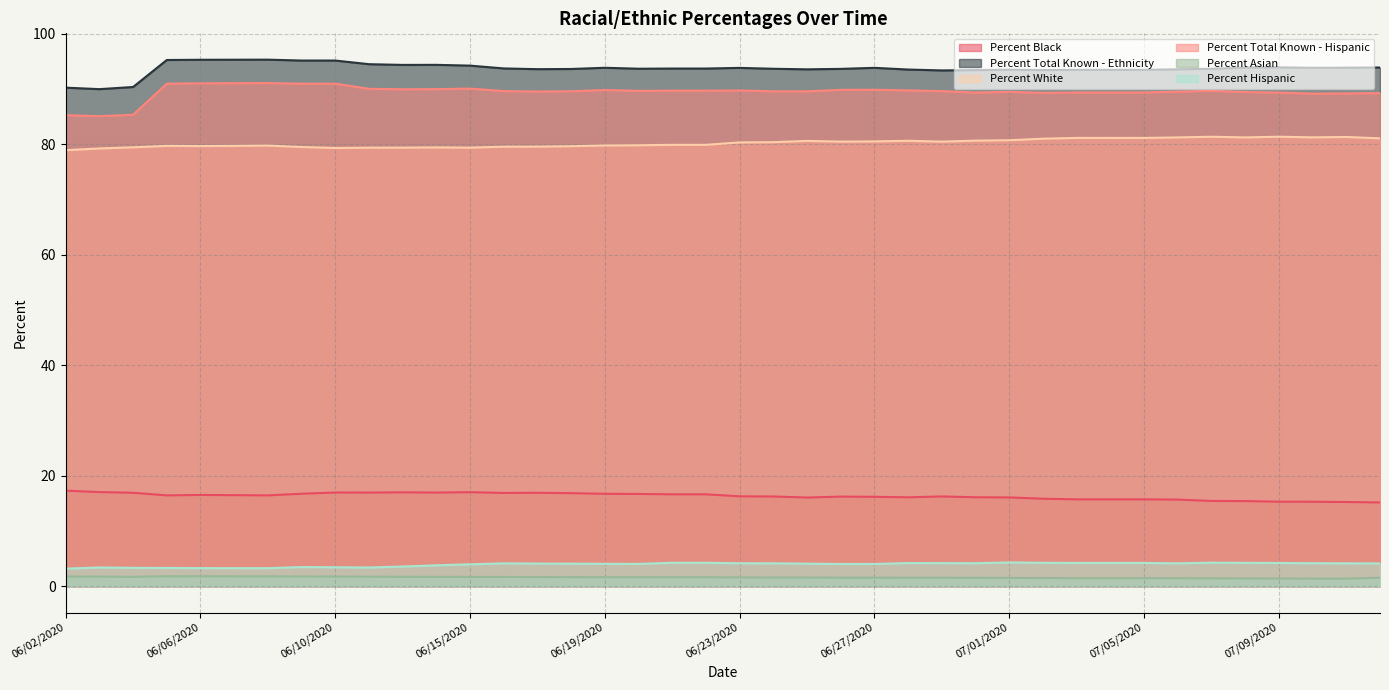

Reading left to right, what are all the values shown in this chart?

Percent Black: 06/02/2020=17.3	06/03/2020=17.0	06/04/2020=16.9	06/05/2020=16.4	06/06/2020=16.5	06/07/2020=16.5	06/08/2020=16.4	06/09/2020=16.7	06/10/2020=17.0	06/11/2020=16.9	06/13/2020=17.0	06/14/2020=16.9	06/15/2020=17.0	06/16/2020=16.9	06/17/2020=16.9	06/18/2020=16.8	06/19/2020=16.7	06/20/2020=16.7	06/21/2020=16.6	06/22/2020=16.6	06/23/2020=16.3	06/24/2020=16.2	06/25/2020=16.1	06/26/2020=16.2	06/27/2020=16.2	06/28/2020=16.1	06/29/2020=16.2	06/30/2020=16.1	07/01/2020=16.1	07/02/2020=15.8	07/03/2020=15.7	07/04/2020=15.7	07/05/2020=15.7	07/06/2020=15.7	07/07/2020=15.4	07/08/2020=15.4	07/09/2020=15.3	07/10/2020=15.3	07/11/2020=15.2	07/12/2020=15.2
Percent Total Known - Ethnicity: 06/02/2020=90.3	06/03/2020=90.0	06/04/2020=90.4	06/05/2020=95.3	06/06/2020=95.3	06/07/2020=95.3	06/08/2020=95.3	06/09/2020=95.2	06/10/2020=95.2	06/11/2020=94.5	06/13/2020=94.4	06/14/2020=94.4	06/15/2020=94.3	06/16/2020=93.8	06/17/2020=93.6	06/18/2020=93.7	06/19/2020=93.9	06/20/2020=93.7	06/21/2020=93.7	06/22/2020=93.7	06/23/2020=93.8	06/24/2020=93.7	06/25/2020=93.6	06/26/2020=93.7	06/27/2020=93.9	06/28/2020=93.5	06/29/2020=93.4	06/30/2020=93.5	07/01/2020=93.5	07/02/2020=93.5	07/03/2020=93.5	07/04/2020=93.5	07/05/2020=93.5	07/06/2020=93.6	07/07/2020=93.7	07/08/2020=93.9	07/09/2020=94.0	07/10/2020=93.9	07/11/2020=93.9	07/12/2020=93.9
Percent White: 06/02/2020=79.0	06/03/2020=79.3	06/04/2020=79.5	06/05/2020=79.7	06/06/2020=79.7	06/07/2020=79.7	06/08/2020=79.8	06/09/2020=79.5	06/10/2020=79.3	06/11/2020=79.4	06/13/2020=79.4	06/14/2020=79.5	06/15/2020=79.4	06/16/2020=79.6	06/17/2020=79.6	06/18/2020=79.7	06/19/2020=79.8	06/20/2020=79.8	06/21/2020=79.9	06/22/2020=79.9	06/23/2020=80.4	06/24/2020=80.4	06/25/2020=80.6	06/26/2020=80.5	06/27/2020=80.5	06/28/2020=80.7	06/29/2020=80.5	06/30/2020=80.7	07/01/2020=80.8	07/02/2020=81.0	07/03/2020=81.2	07/04/2020=81.2	07/05/2020=81.2	07/06/2020=81.3	07/07/2020=81.4	07/08/2020=81.3	07/09/2020=81.4	07/10/2020=81.3	07/11/2020=81.3	07/12/2020=81.1
Percent Total Known - Hispanic: 06/02/2020=85.3	06/03/2020=85.1	06/04/2020=85.4	06/05/2020=91.0	06/06/2020=91.1	06/07/2020=91.1	06/08/2020=91.1	06/09/2020=91.0	06/10/2020=91.0	06/11/2020=90.1	06/13/2020=90.0	06/14/2020=90.0	06/15/2020=90.1	06/16/2020=89.7	06/17/2020=89.6	06/18/2020=89.6	06/19/2020=89.8	06/20/2020=89.7	06/21/2020=89.7	06/22/2020=89.7	06/23/2020=89.8	06/24/2020=89.6	06/25/2020=89.6	06/26/2020=89.9	06/27/2020=89.9	06/28/2020=89.8	06/29/2020=89.6	06/30/2020=89.4	07/01/2020=89.5	07/02/2020=89.3	07/03/2020=89.4	07/04/2020=89.4	07/05/2020=89.4	07/06/2020=89.5	07/07/2020=89.7	07/08/2020=89.5	07/09/2020=89.4	07/10/2020=89.2	07/11/2020=89.2	07/12/2020=89.3
Percent Asian: 06/02/2020=1.8	06/03/2020=1.7	06/04/2020=1.7	06/05/2020=1.8	06/06/2020=1.8	06/07/2020=1.8	06/08/2020=1.8	06/09/2020=1.8	06/10/2020=1.7	06/11/2020=1.7	06/13/2020=1.7	06/14/2020=1.7	06/15/2020=1.7	06/16/2020=1.7	06/17/2020=1.6	06/18/2020=1.6	06/19/2020=1.6	06/20/2020=1.6	06/21/2020=1.6	06/22/2020=1.6	06/23/2020=1.6	06/24/2020=1.6	06/25/2020=1.6	06/26/2020=1.5	06/27/2020=1.5	06/28/2020=1.5	06/29/2020=1.5	06/30/2020=1.5	07/01/2020=1.5	07/02/2020=1.5	07/03/2020=1.5	07/04/2020=1.5	07/05/2020=1.5	07/06/2020=1.4	07/07/2020=1.4	07/08/2020=1.4	07/09/2020=1.4	07/10/2020=1.4	07/11/2020=1.4	07/12/2020=1.5
Percent Hispanic: 06/02/2020=3.2	06/03/2020=3.4	06/04/2020=3.3	06/05/2020=3.3	06/06/2020=3.3	06/07/2020=3.3	06/08/2020=3.3	06/09/2020=3.5	06/10/2020=3.4	06/11/2020=3.4	06/13/2020=3.6	06/14/2020=3.8	06/15/2020=4.0	06/16/2020=4.1	06/17/2020=4.1	06/18/2020=4.1	06/19/2020=4.0	06/20/2020=4.0	06/21/2020=4.2	06/22/2020=4.2	06/23/2020=4.2	06/24/2020=4.1	06/25/2020=4.1	06/26/2020=4.0	06/27/2020=4.0	06/28/2020=4.2	06/29/2020=4.2	06/30/2020=4.2	07/01/2020=4.3	07/02/2020=4.2	07/03/2020=4.2	07/04/2020=4.2	07/05/2020=4.2	07/06/2020=4.1	07/07/2020=4.3	07/08/2020=4.2	07/09/2020=4.2	07/10/2020=4.2	07/11/2020=4.1	07/12/2020=4.1